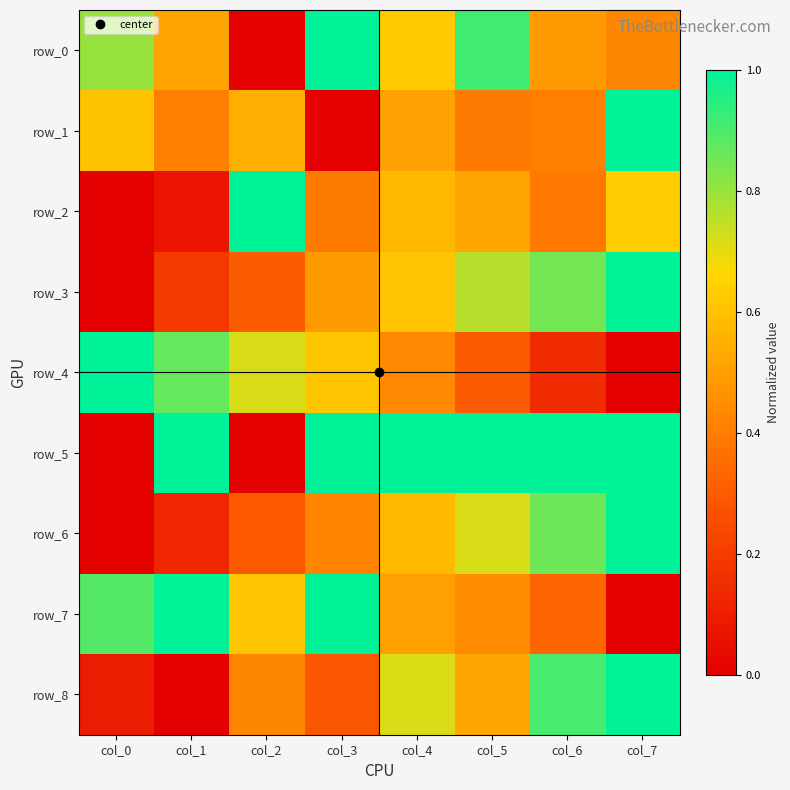

How many values in row_5 are above zero?

7